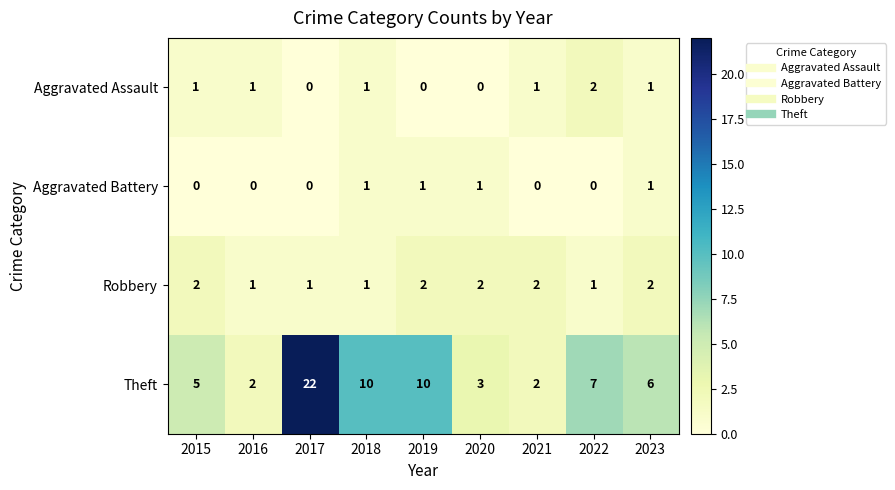

Which series has the widest spread of values?

Theft